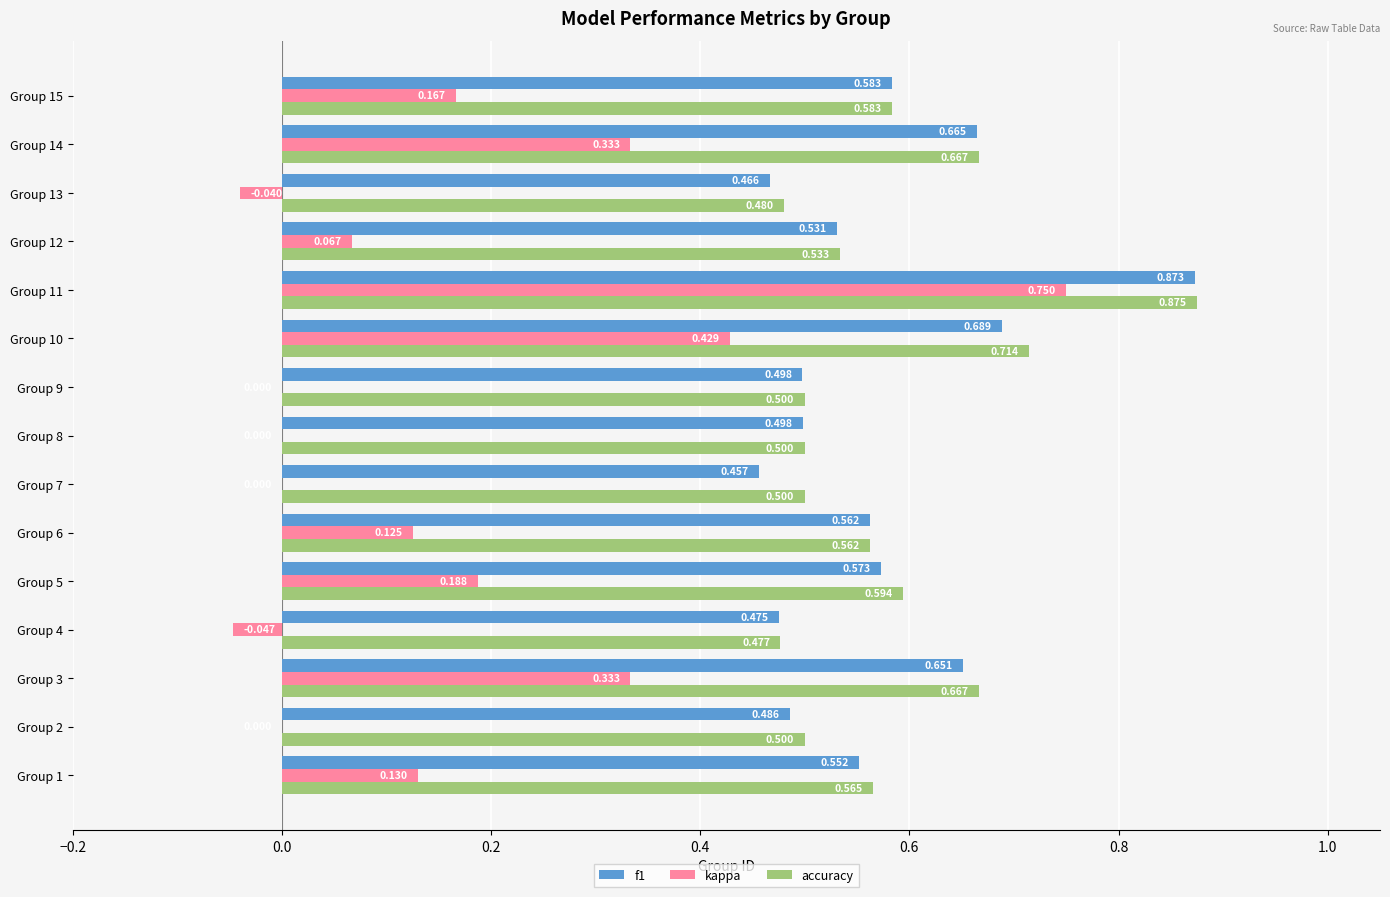

What is the sum of all f1 values?

8.6